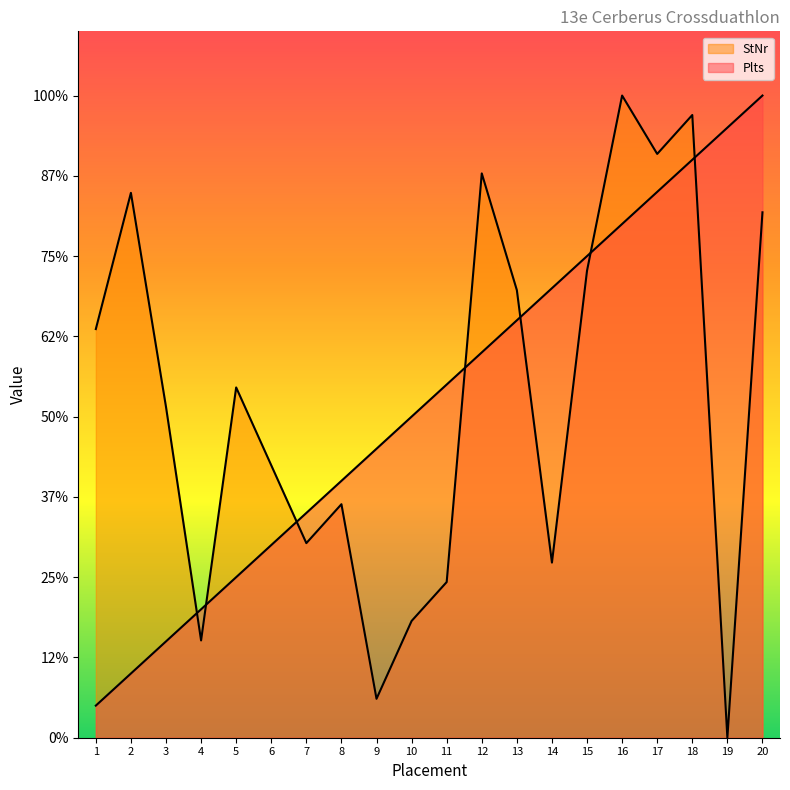

At which category does StNr reach its first local peak?

2